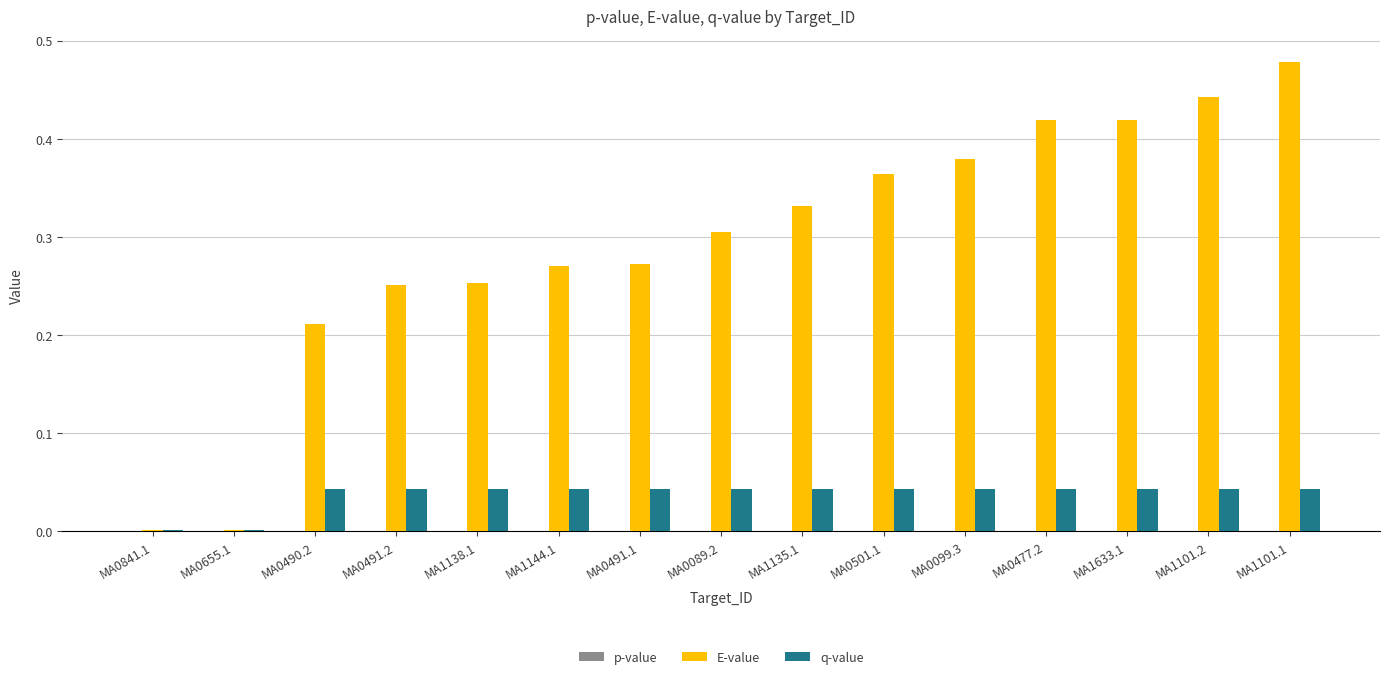

Which series changed the most between MA0490.2 and MA1135.1?

E-value